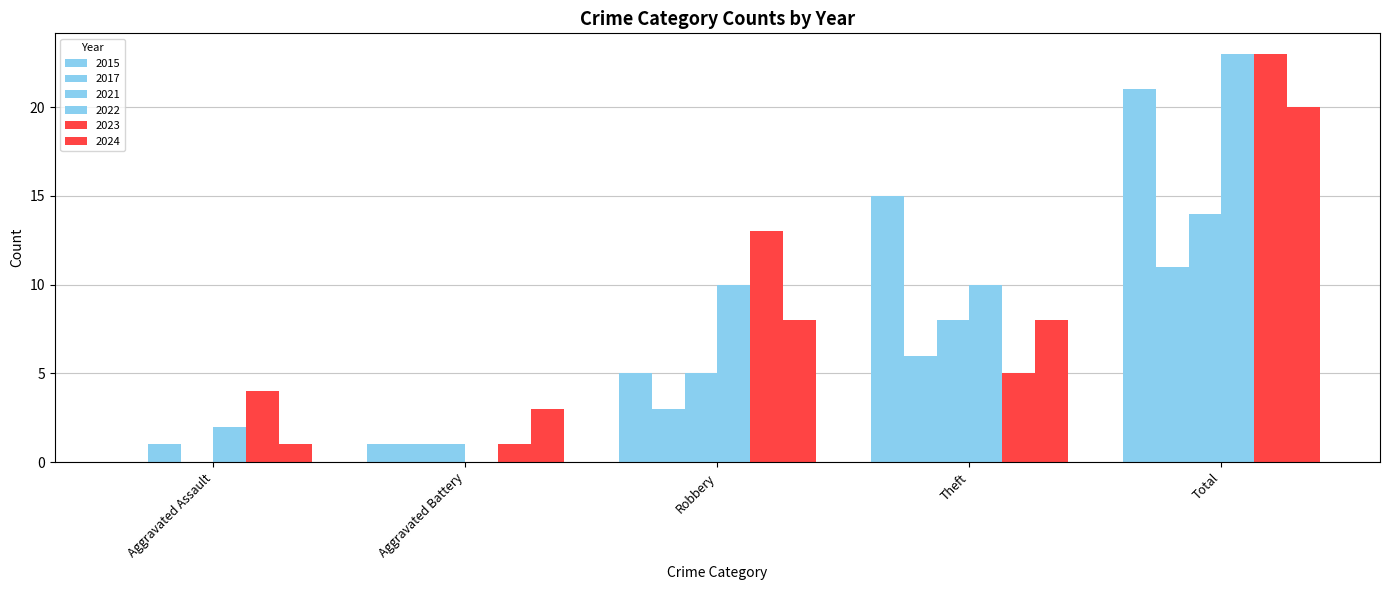

How many positive values does the 2015 series have?

4